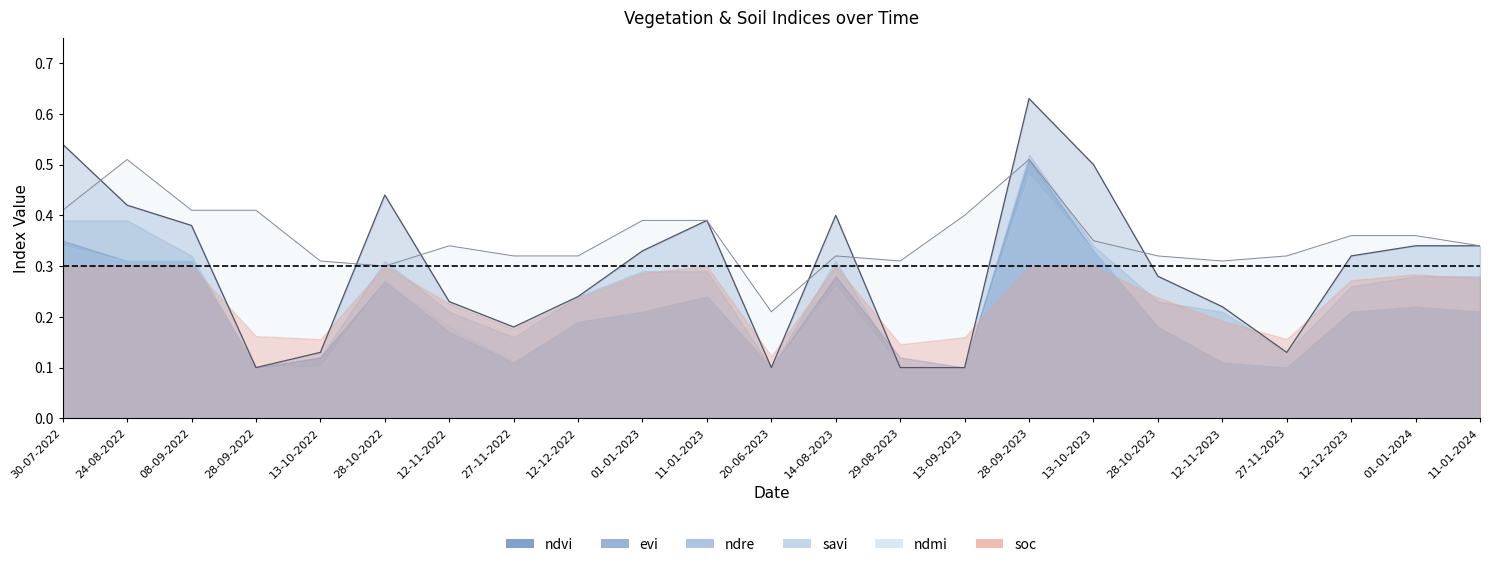

At which label is ndmi closest to 0?

20-06-2023